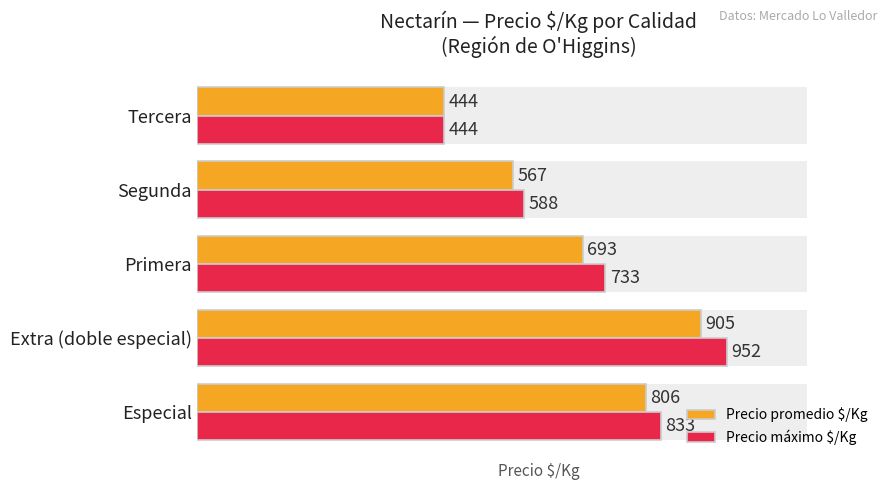

Are the bars grouped side by side (vs. stacked)?

Yes